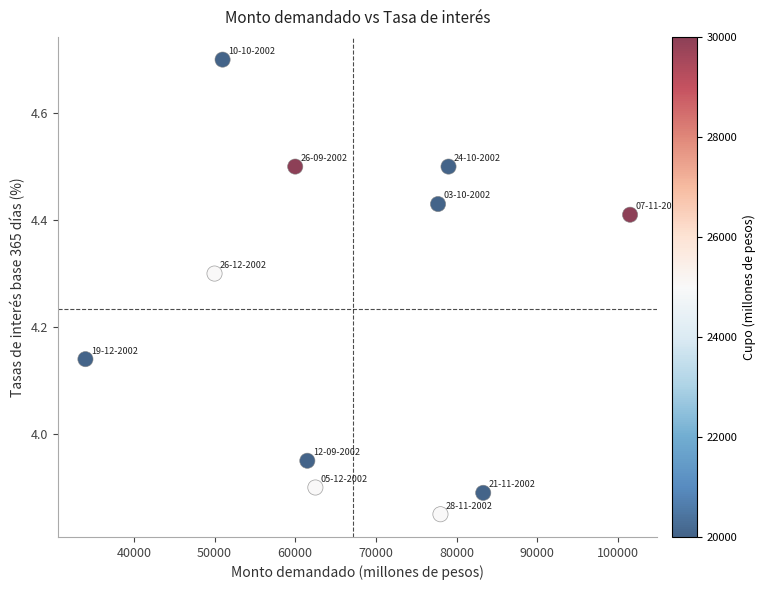

What is the average Y value?

4.2